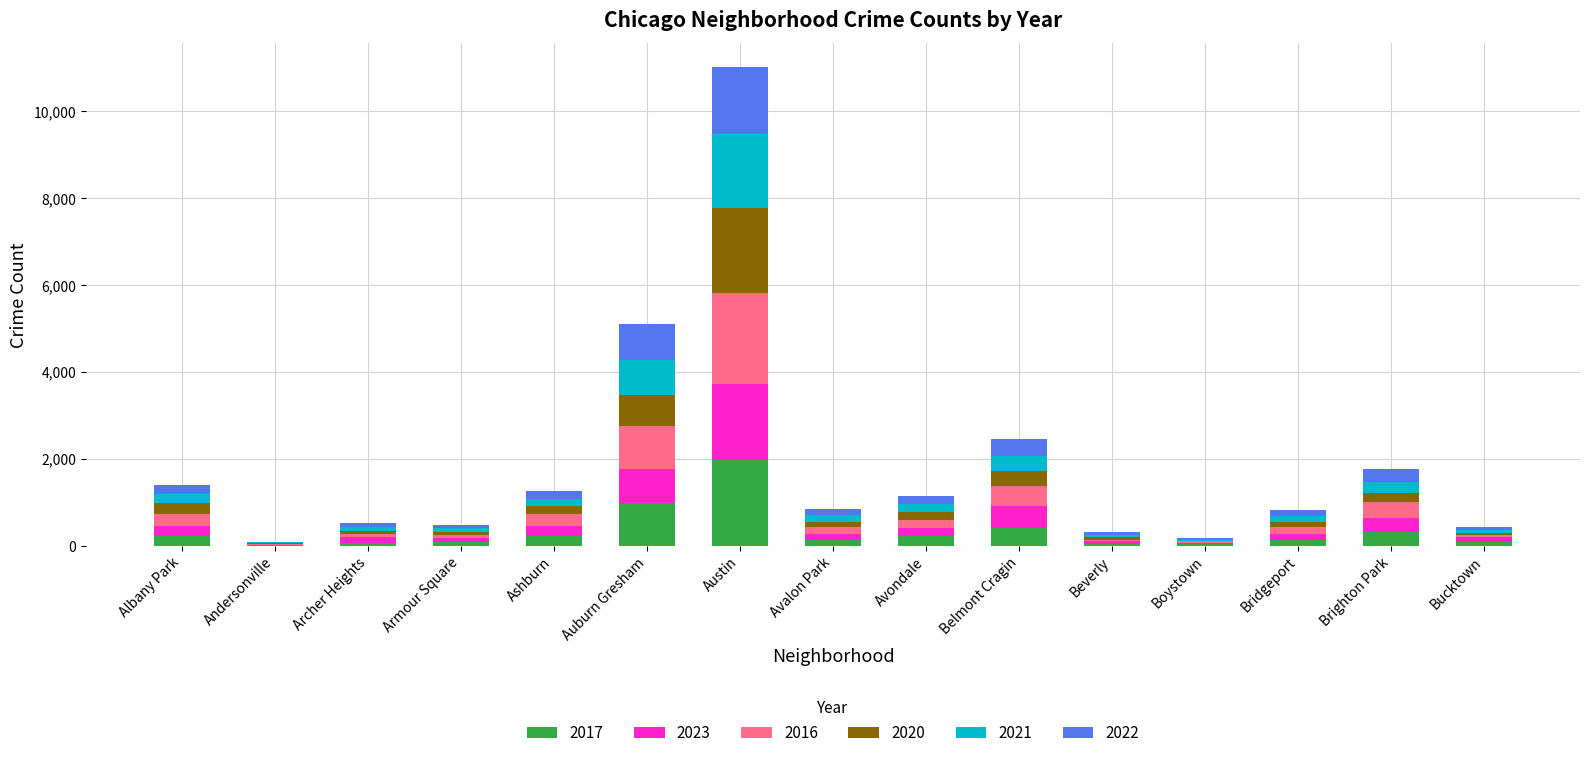

The value of 2017 at Albany Park is 235. True or false?

True